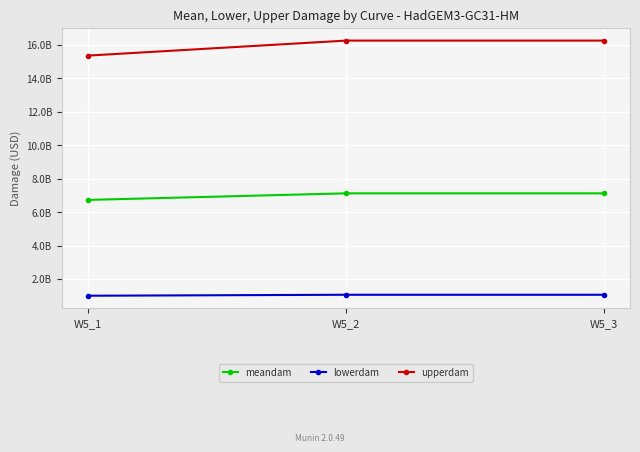

Reading right to left, what are all the values shown in this chart?

meandam: 7122871453.4	7122871453.4	6729302467.0
lowerdam: 1056805853.6	1056805853.6	998412828.9
upperdam: 16258551594.2	16258551594.2	15360197368.1